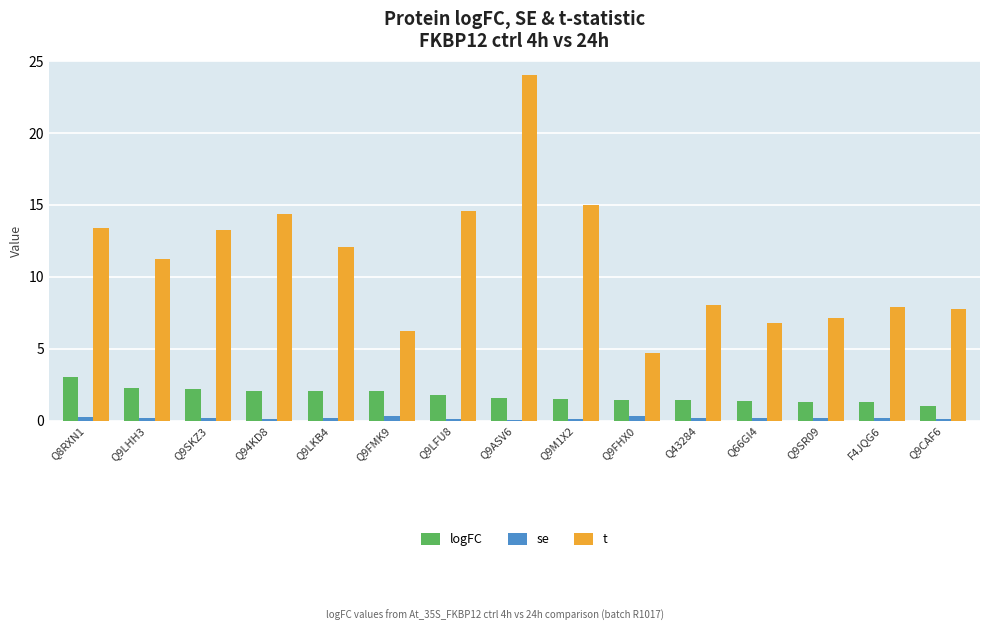

At which label is t closest to 14?

Q94KD8